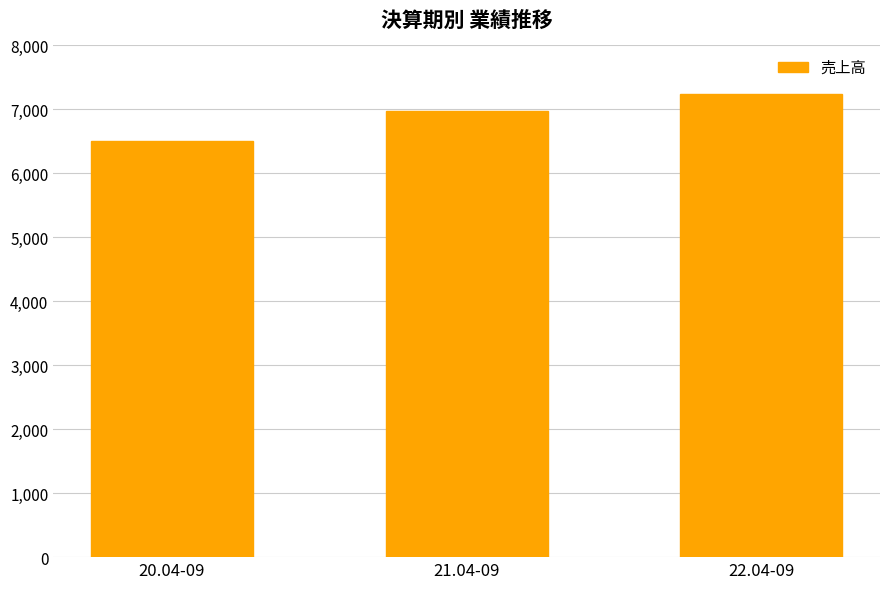

Rank the categories by value from lowest to highest.

20.04-09, 21.04-09, 22.04-09